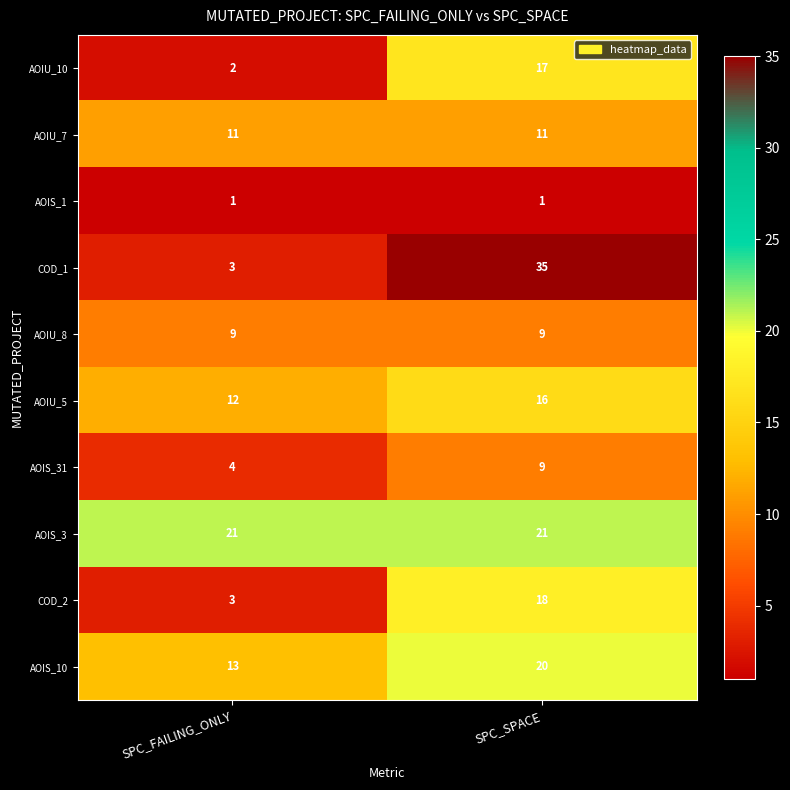

At how many categories does at least one series exceed 22?

1